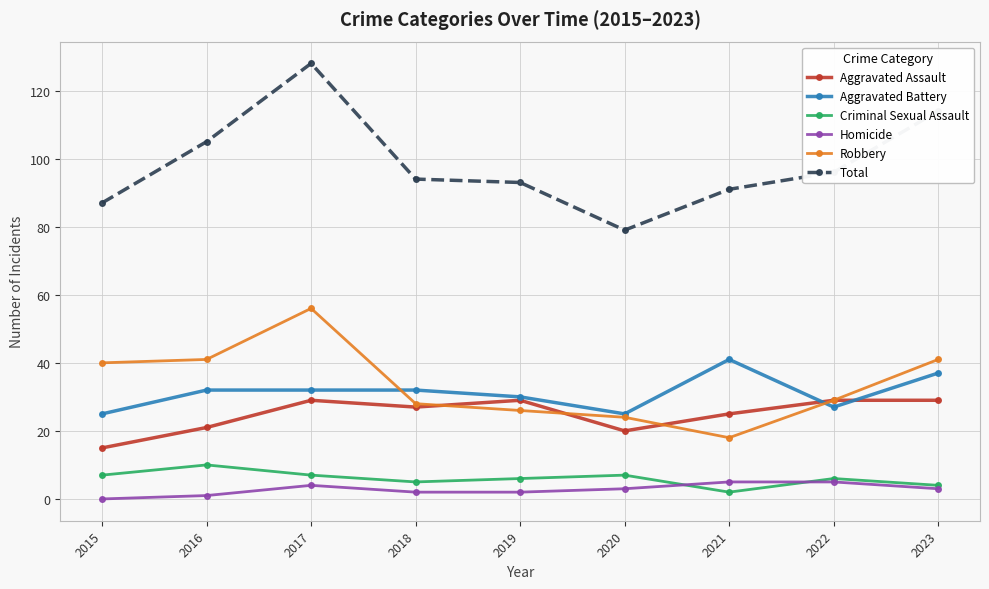

Is it true that Criminal Sexual Assault equals 2 at 2021?

True